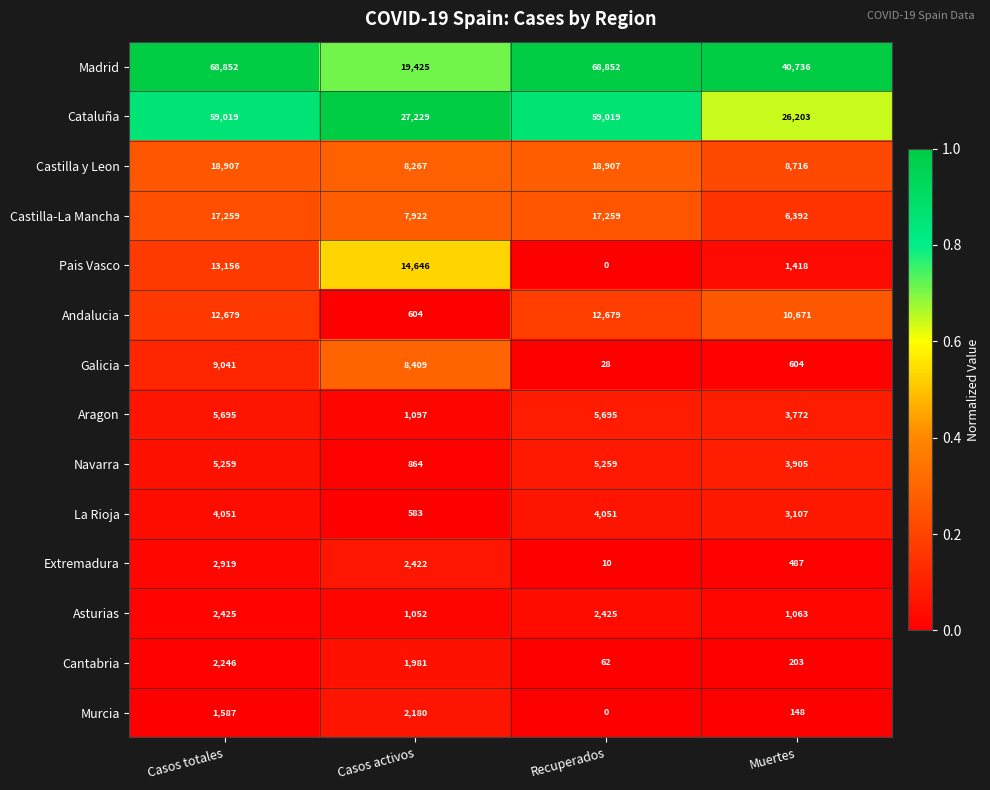

How many data points does each series have?

4